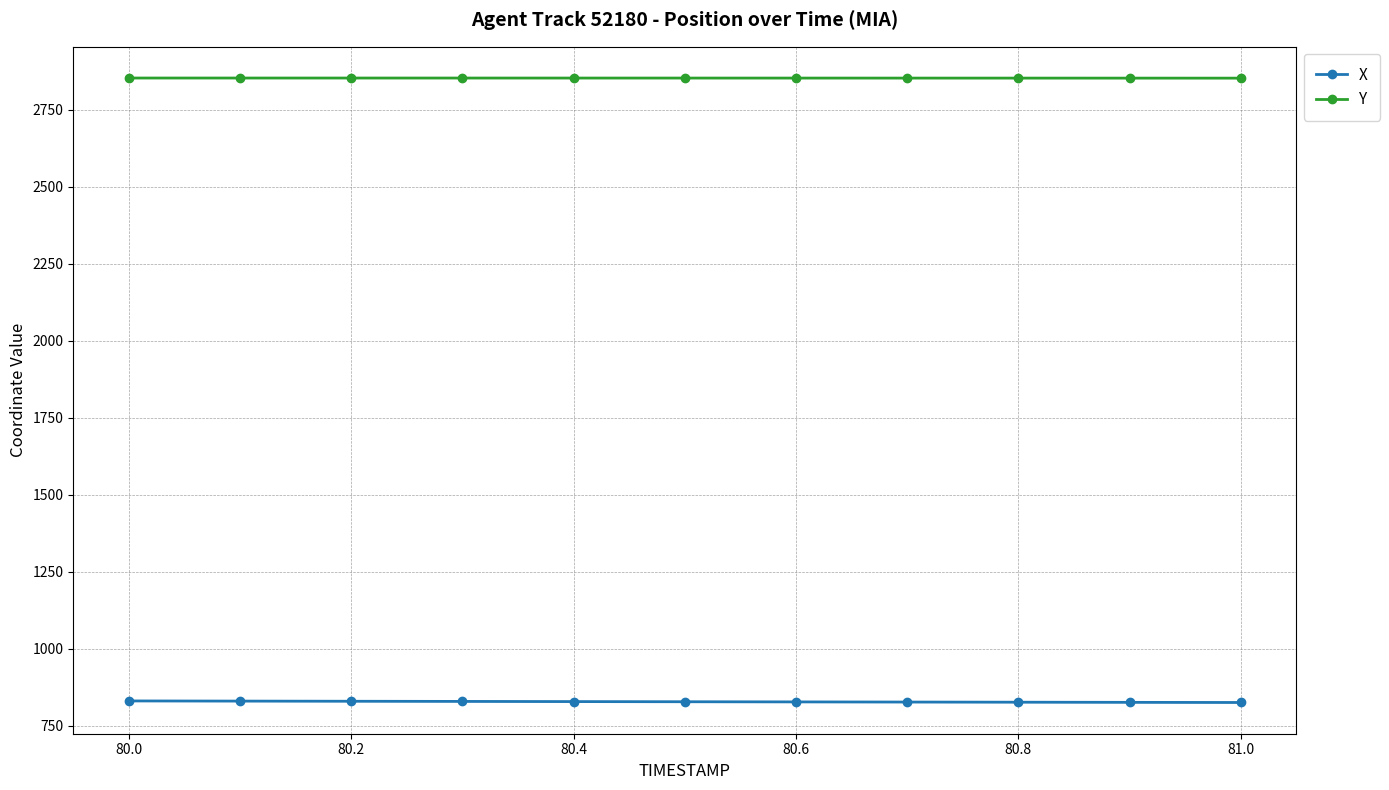

What is the value of the Y point at the 8th from the left?

2853.2